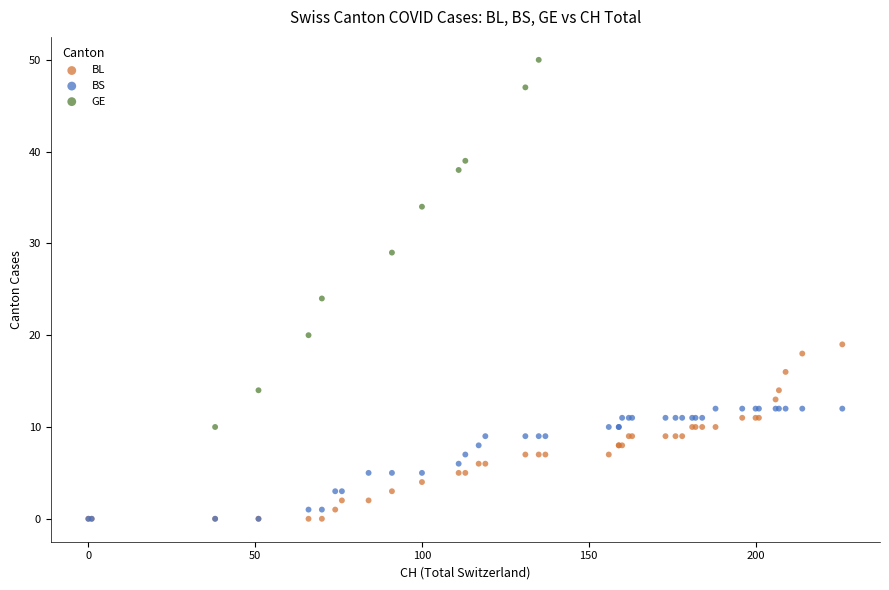

Which series reaches the maximum Y coordinate?

GE